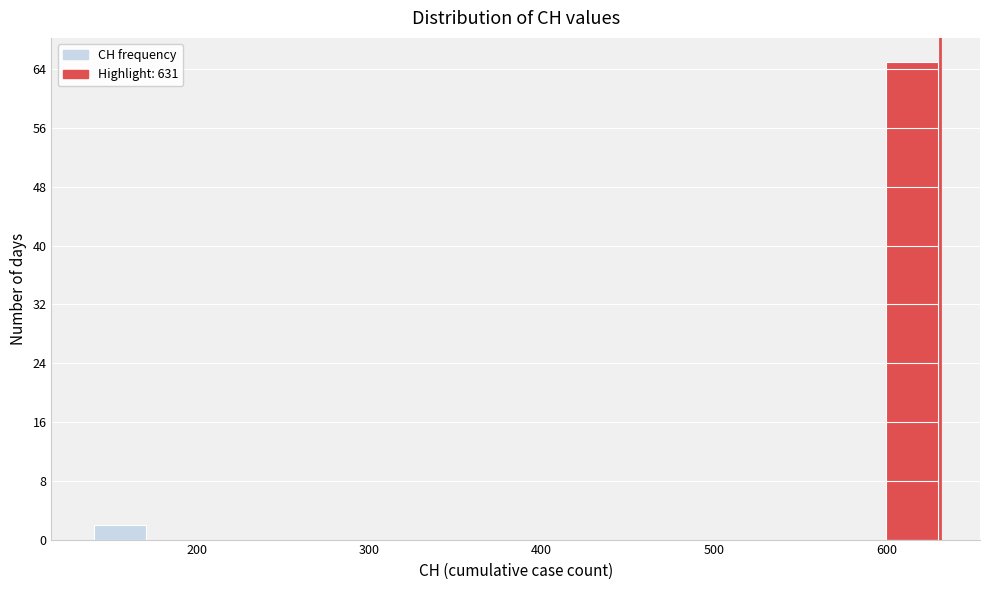

Around what value on the x-axis is the tallest bar? Give the approximate position of its centre, as read against the axis.

610